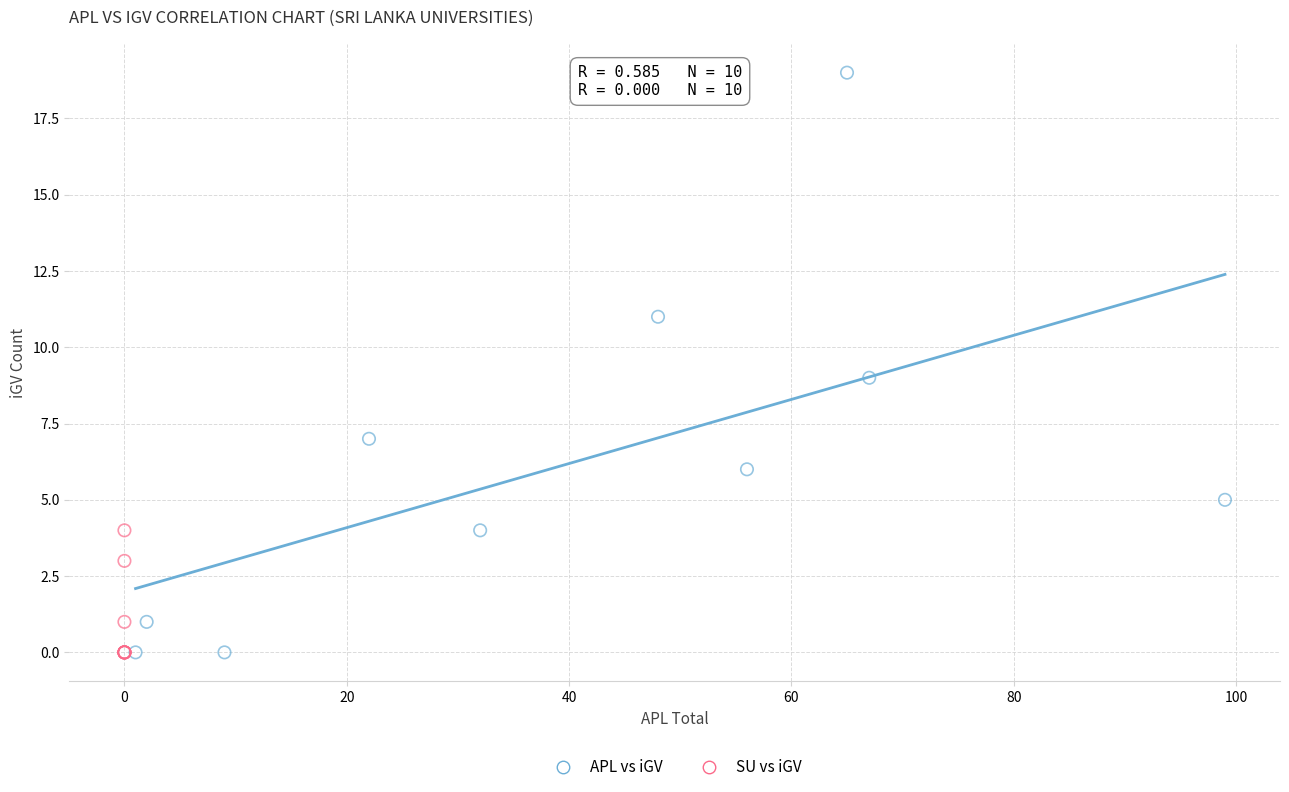

Which series has the largest Y range (max minus min)?

APL vs iGV